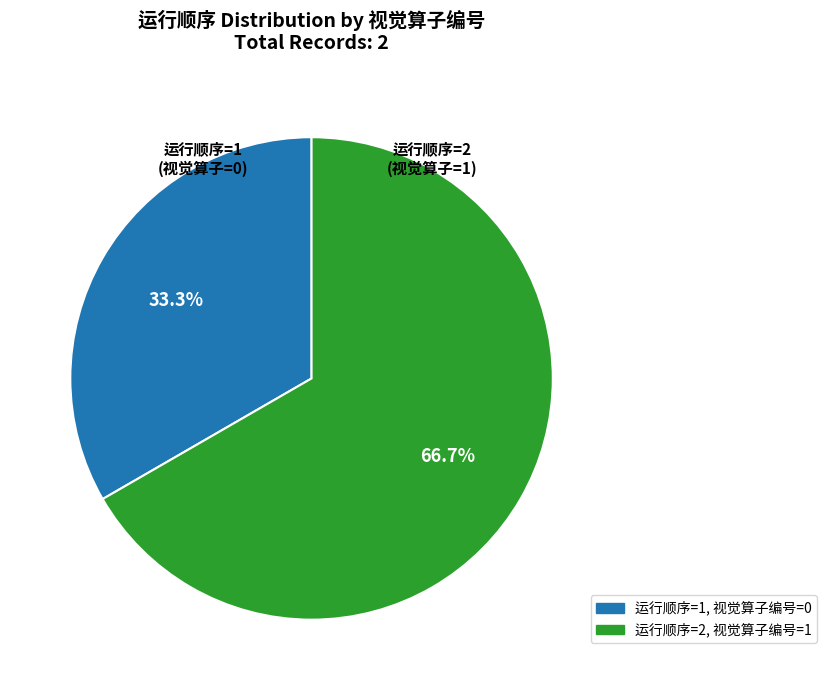

Is there a majority slice in this chart?

Yes